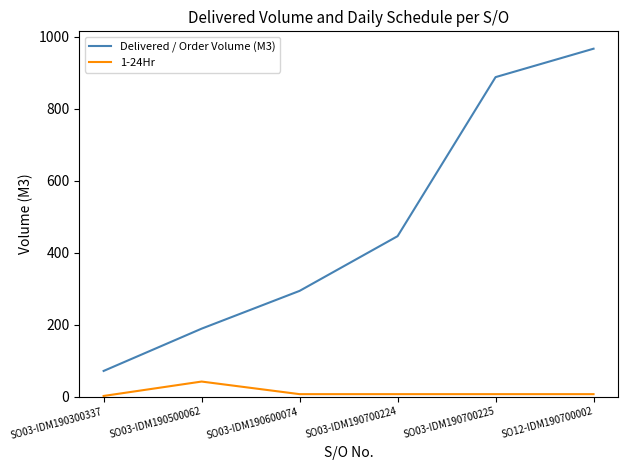

How many lines are shown in the chart?

2